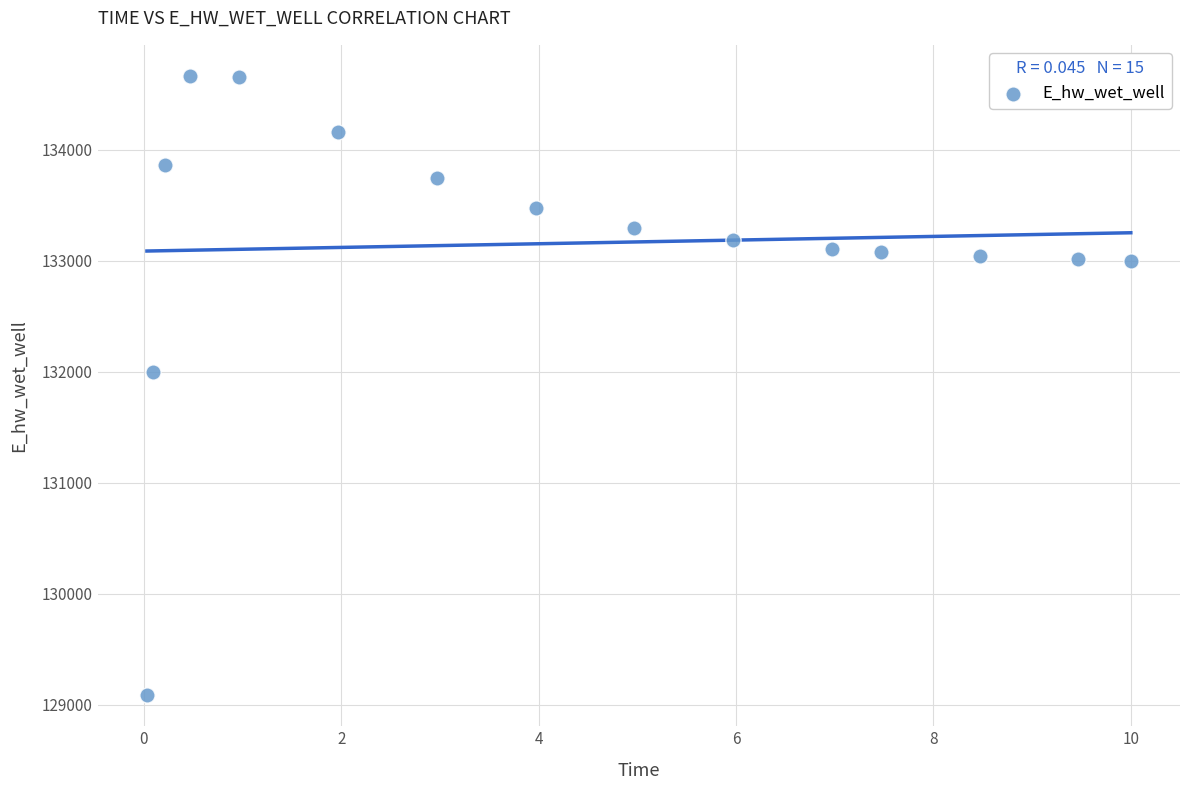

What Y value in the scatter plot is closest to 131875?

131996.6